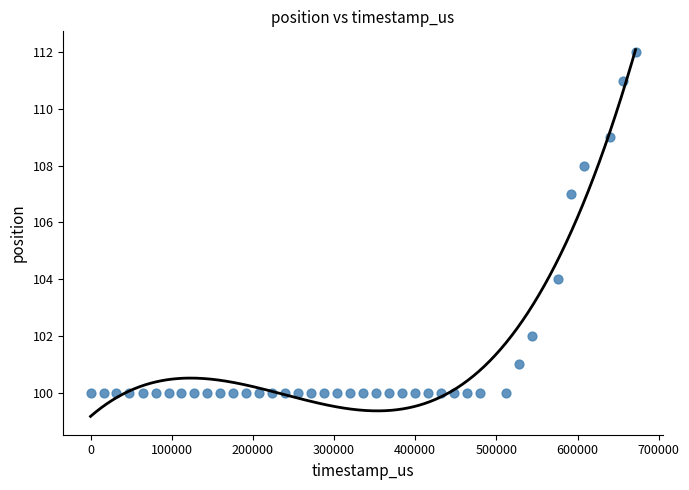

What Y value in the scatter plot is closest to 106?

107